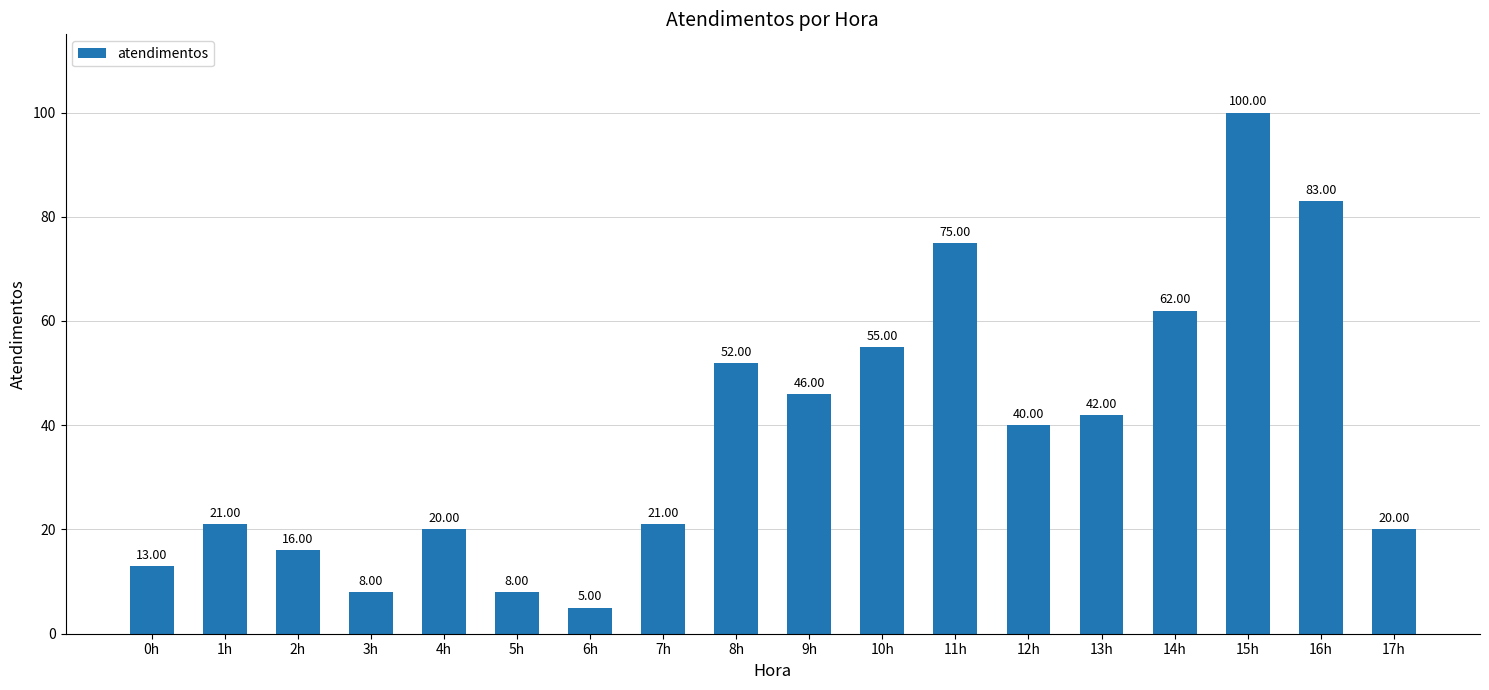

The value at 1h is 21. True or false?

True